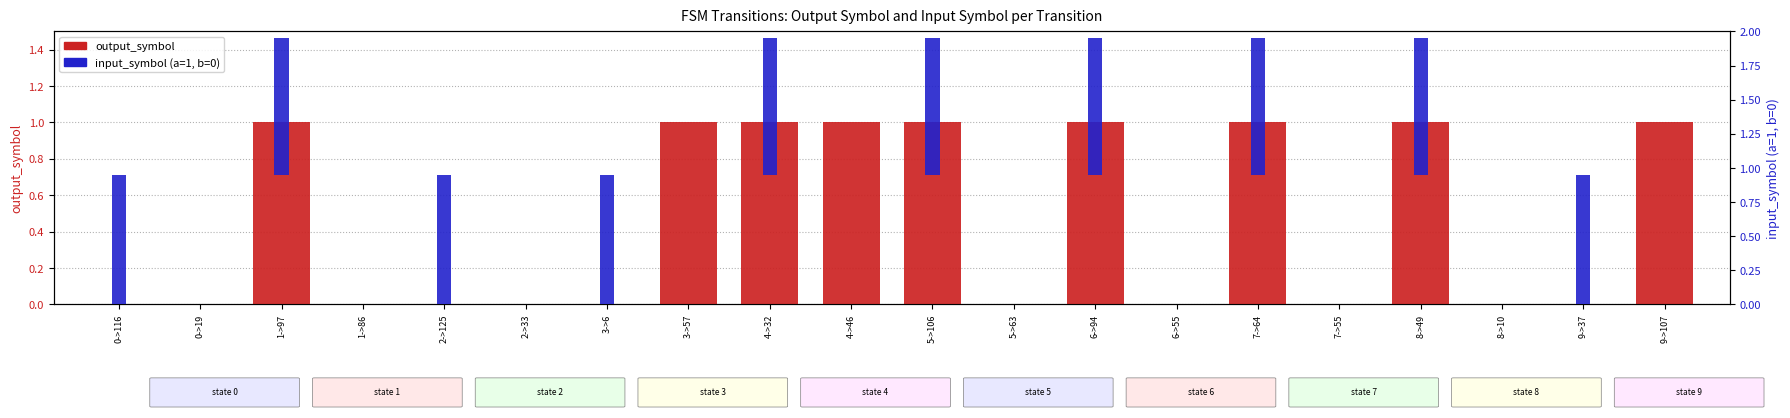

What is the difference between the maximum and minimum values in the input_symbol (a=1, b=0) series?

1